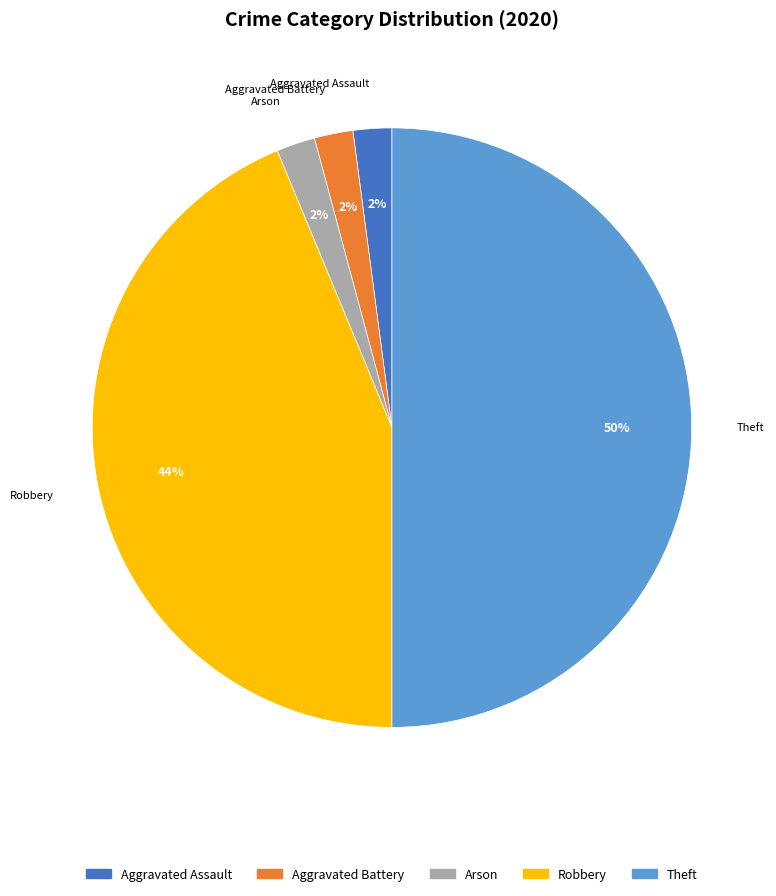

To the nearest percent, what percentage of the pie is Arson?

2%